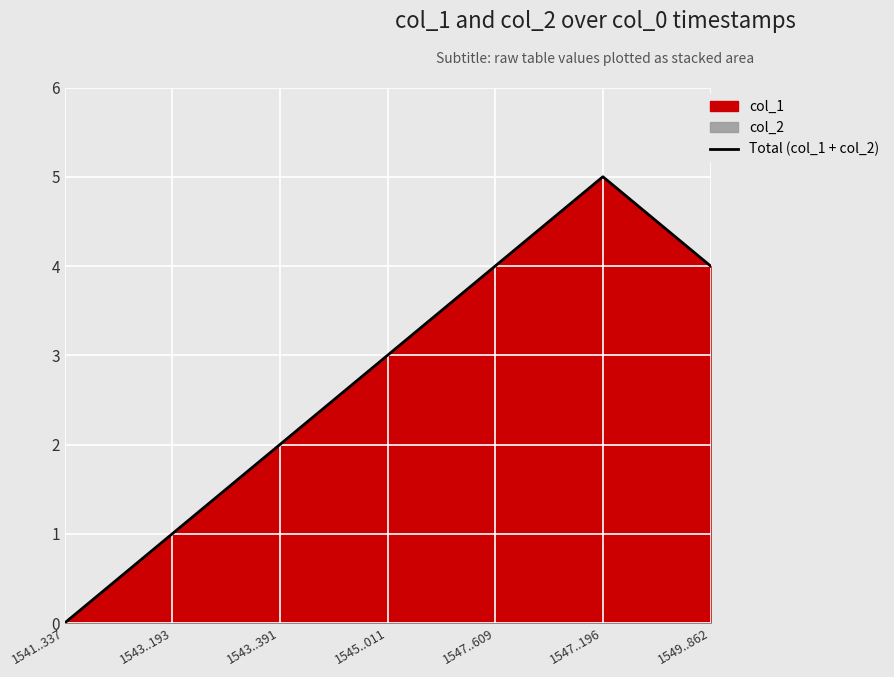

Reading left to right, transcribe all the data shown in this chart.

1541..337=0	1543..193=1	1543..391=2	1545..011=3	1547..609=4	1547..196=5	1549..862=4